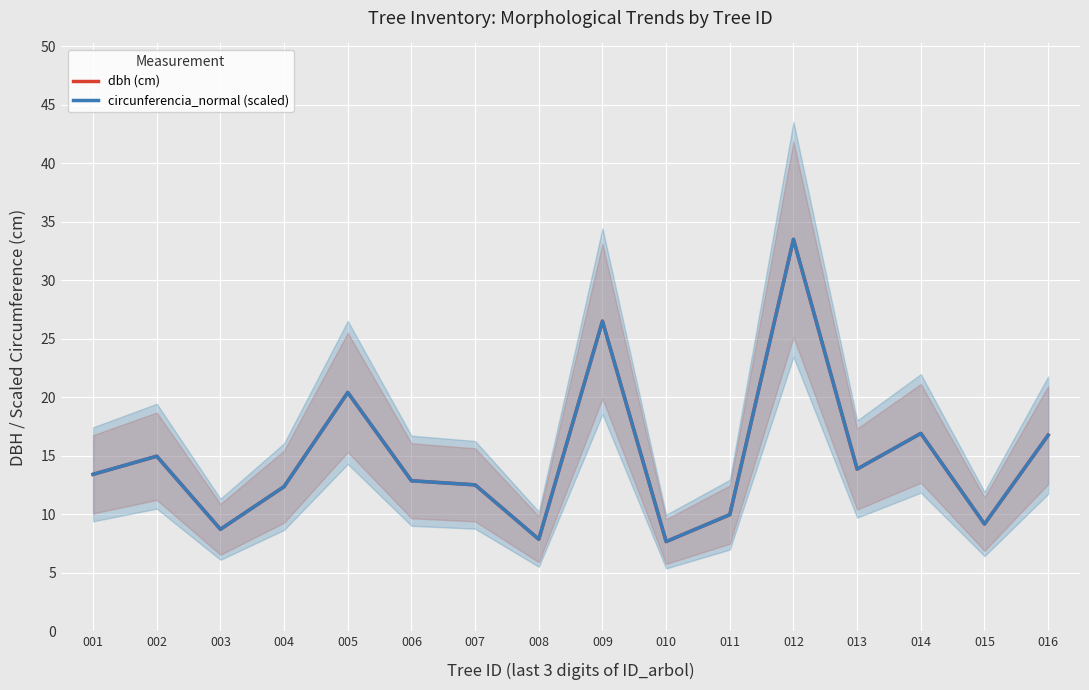

What is the average value of the dbh (cm) series?

14.8